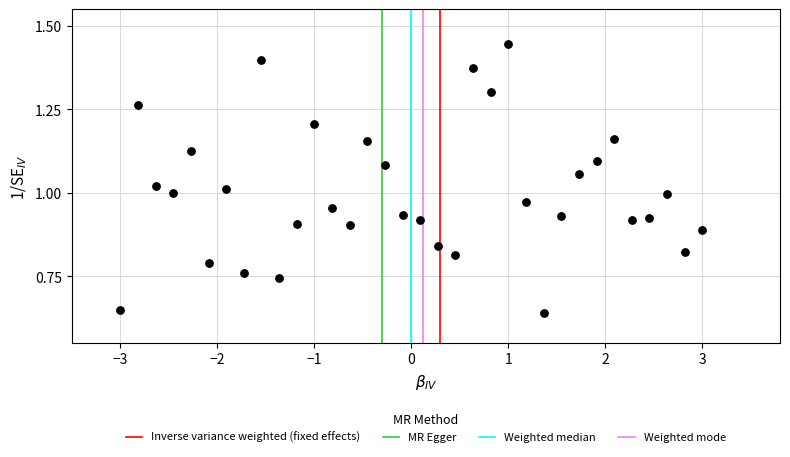

What is the range of X values (max minus min)?

6.0